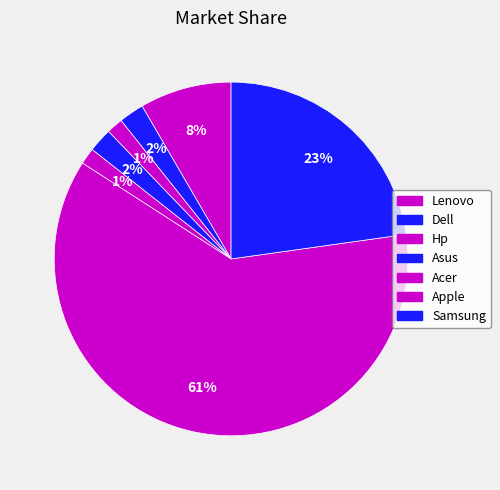

Which slice is the largest?

Apple